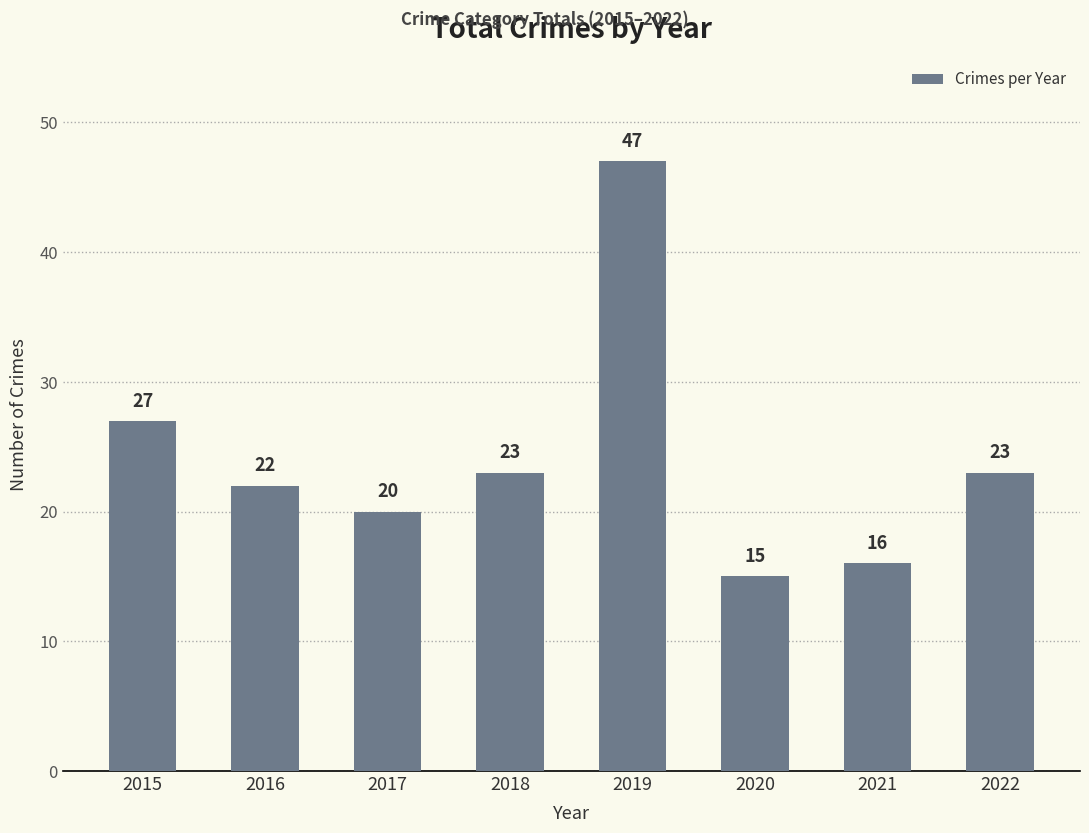

Reading left to right, list all the values displayed in this chart.

27	22	20	23	47	15	16	23